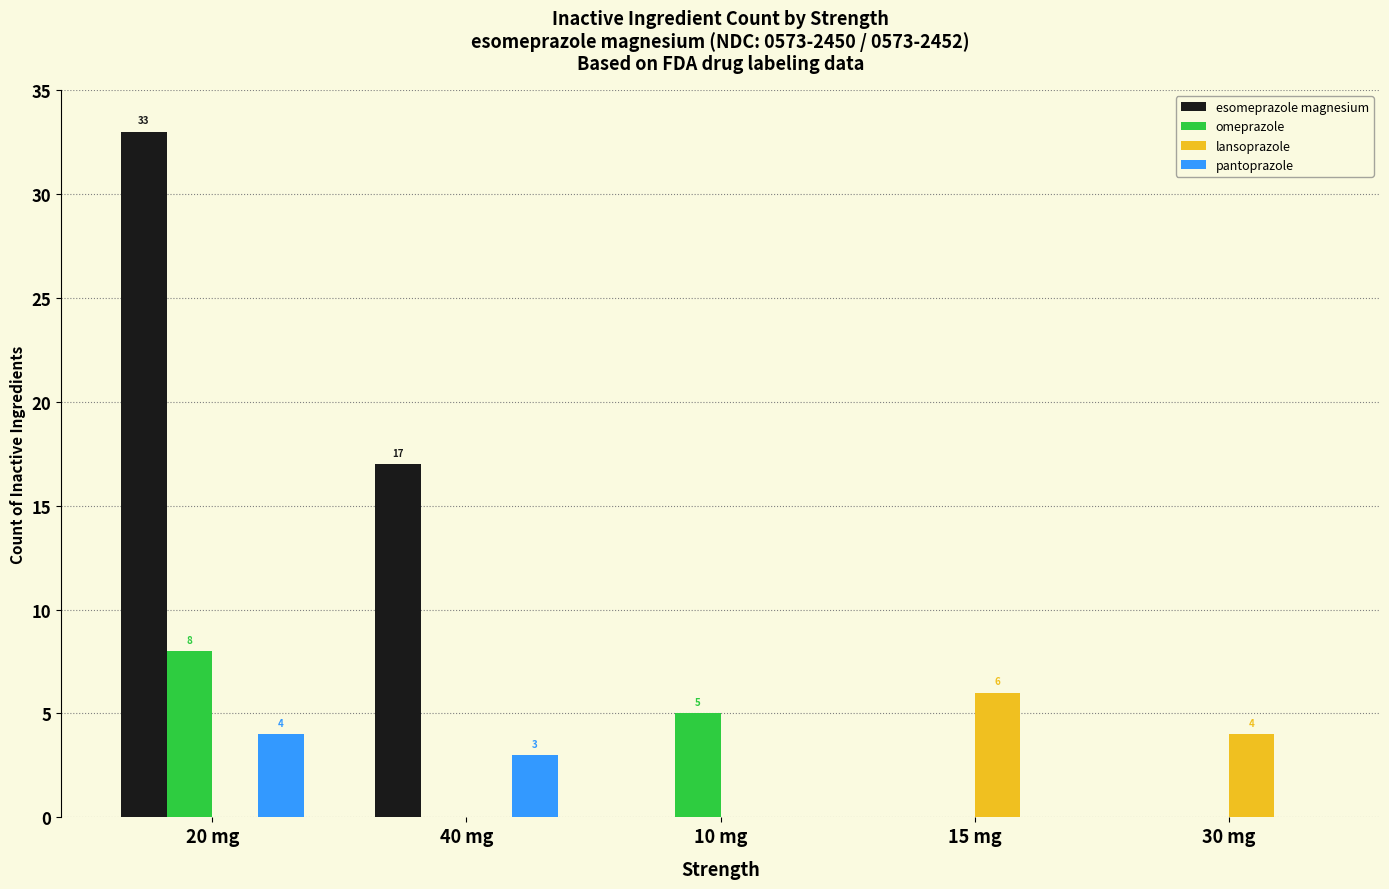

What is the maximum value shown in the chart?

33